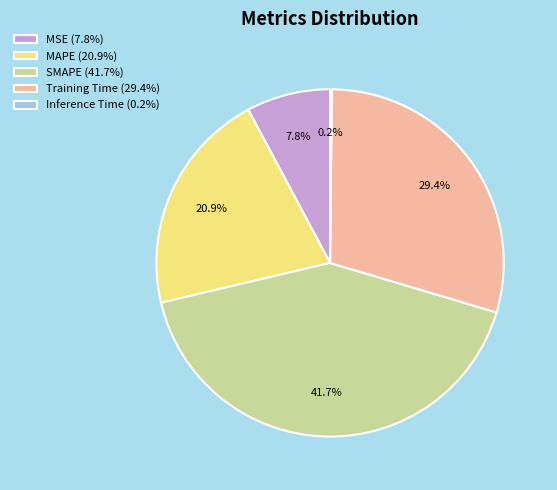

Approximately how many times larger is the value at Training Time (29.4%) compared to SMAPE (41.7%)?

0.7